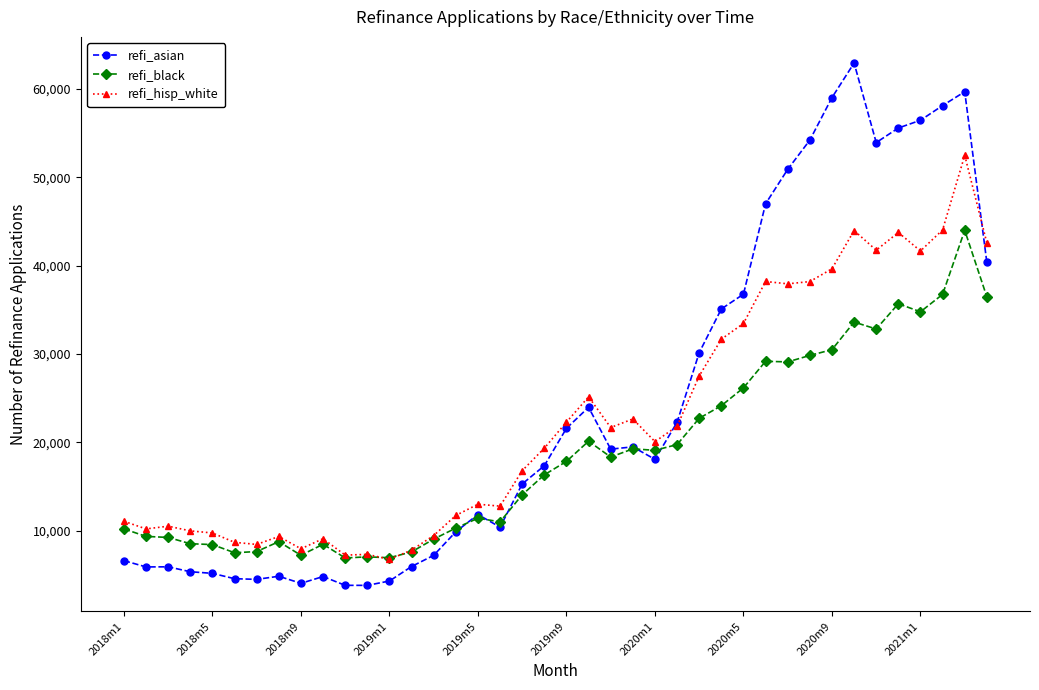

What is the value of the refi_black point at the 23rd from the left?

18338